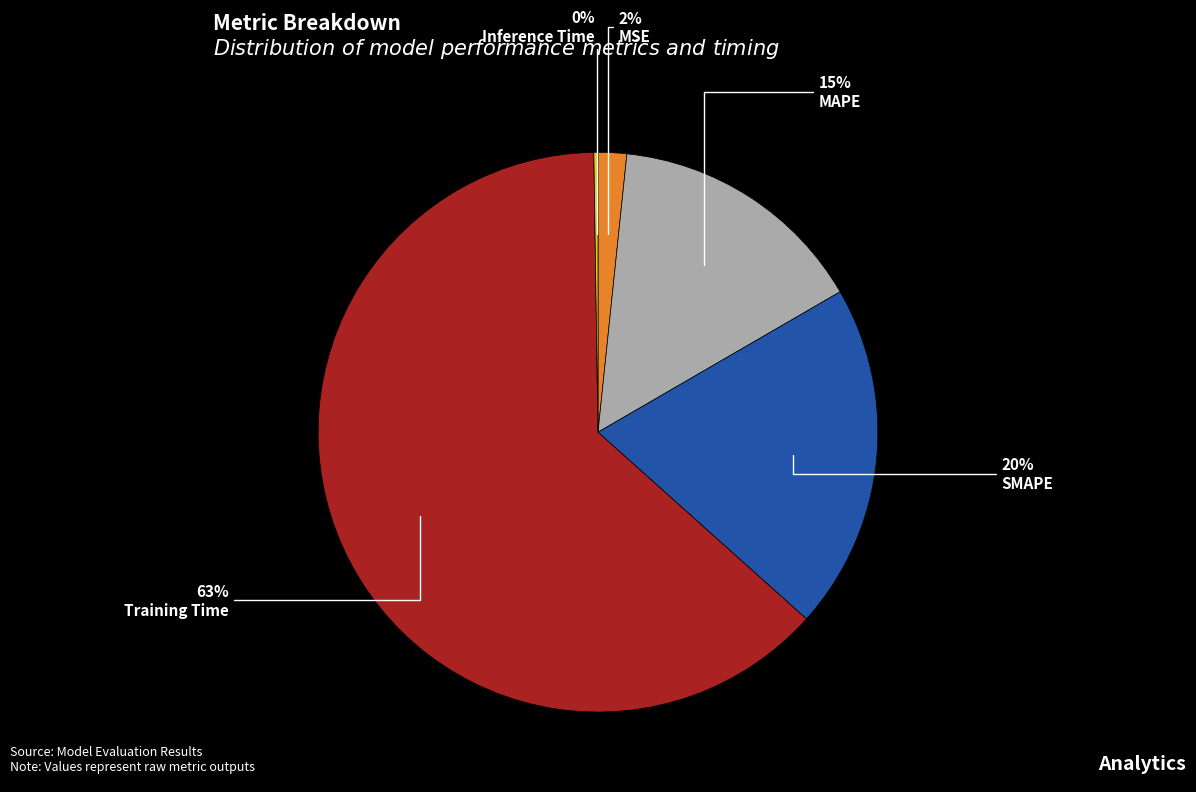

To the nearest percent, what portion does SMAPE represent?

20%